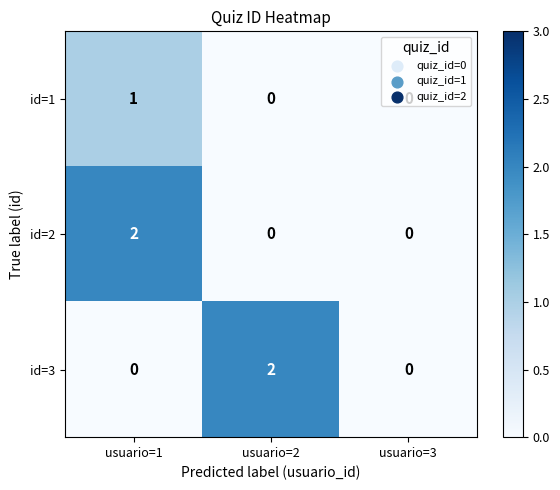

What is the maximum value shown in the chart?

2